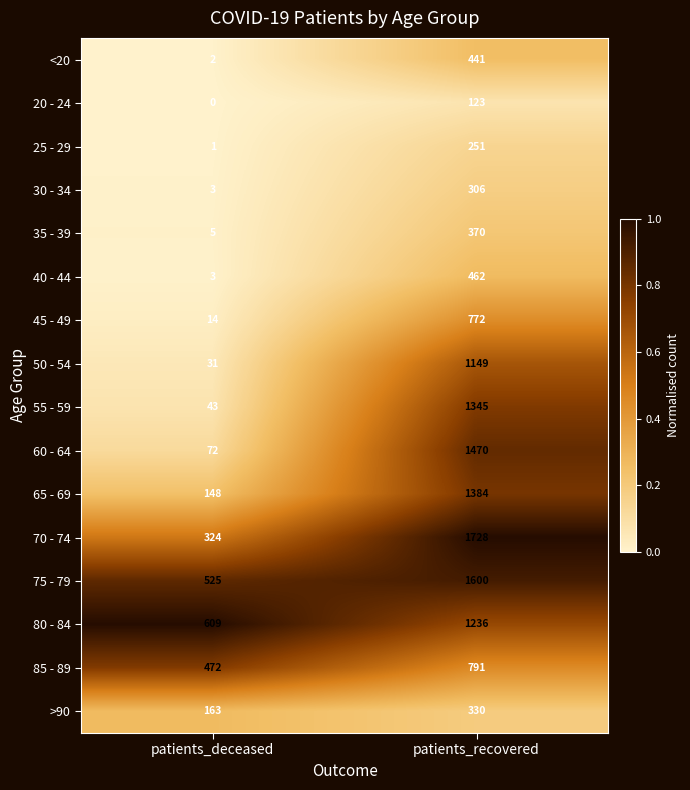

Which category has the lowest value across all series?

patients_deceased